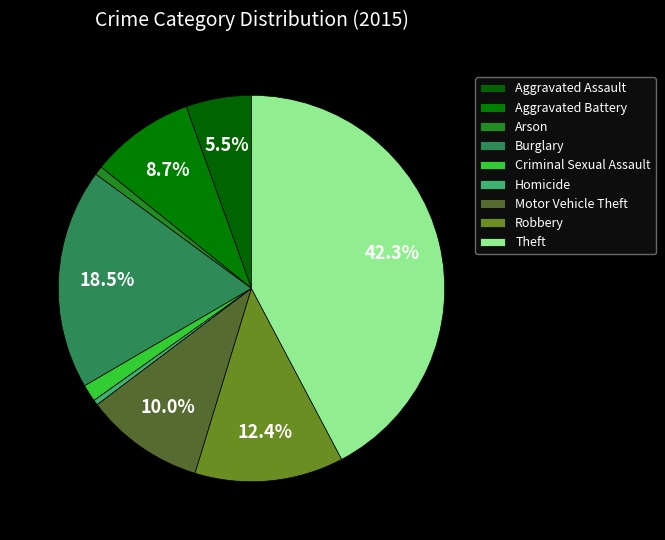

How many slices are in this pie chart?

9